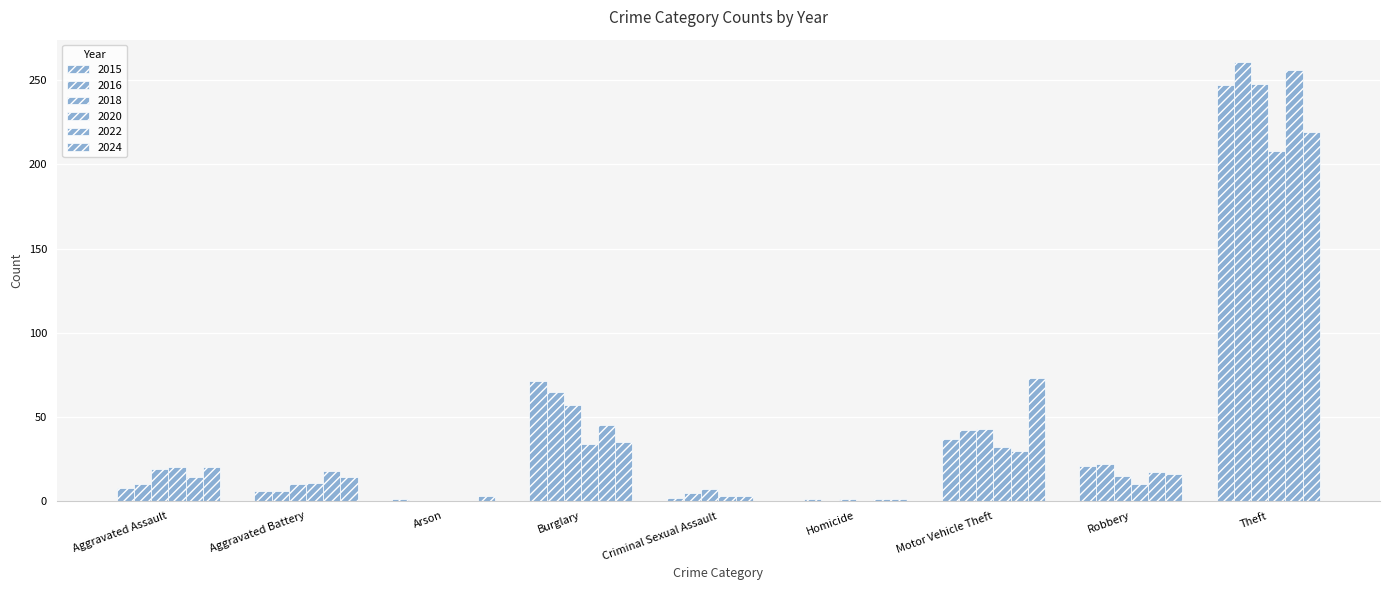

How many distinct data groups are displayed?

6